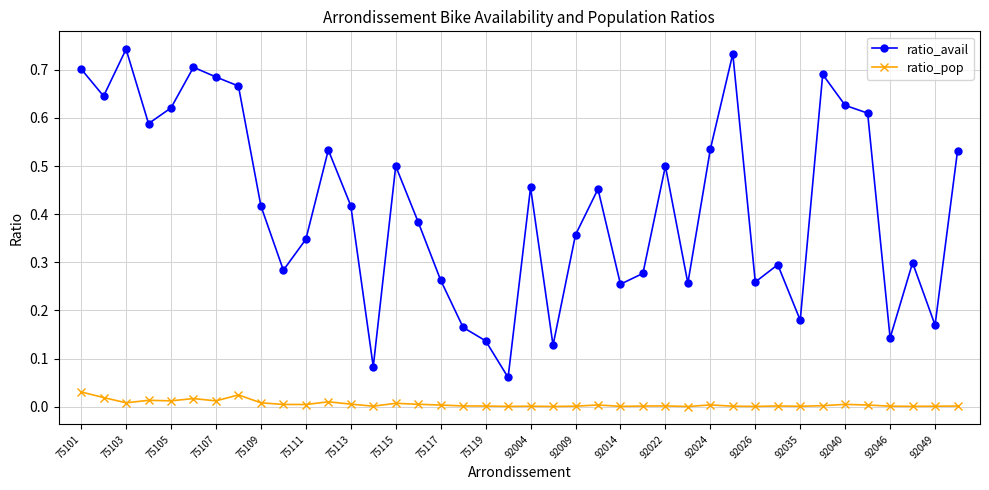

Rank the series by their average value, from highest to lowest.

ratio_avail, ratio_pop